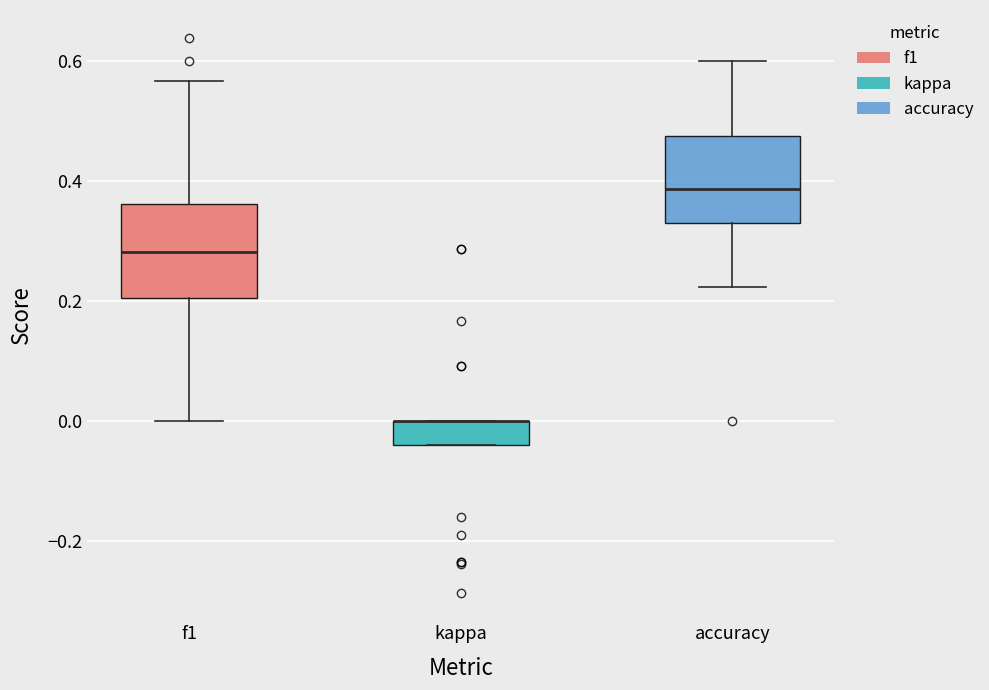

Reading left to right, transcribe this box plot: for each box, give where its median line is, the range the box spans, and where its two whiskers end, as read against the y-axis. The values are not printed on the chart, so give them approximately, as read against the axis.

f1: median 0.28, box 0.20 to 0.36, whiskers 0.00 to 0.56
kappa: median 0.00 (drawn on the box's upper edge), box -0.04 to 0.00, whiskers -0.04 to 0.00
accuracy: median 0.38, box 0.32 to 0.48, whiskers 0.22 to 0.60